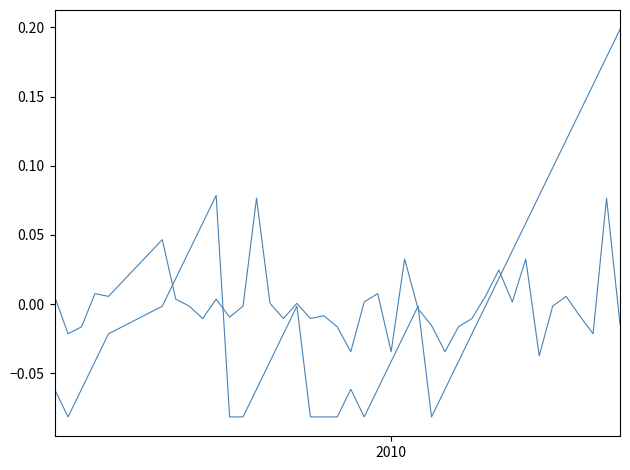

Does the chart have visible grid lines?

No